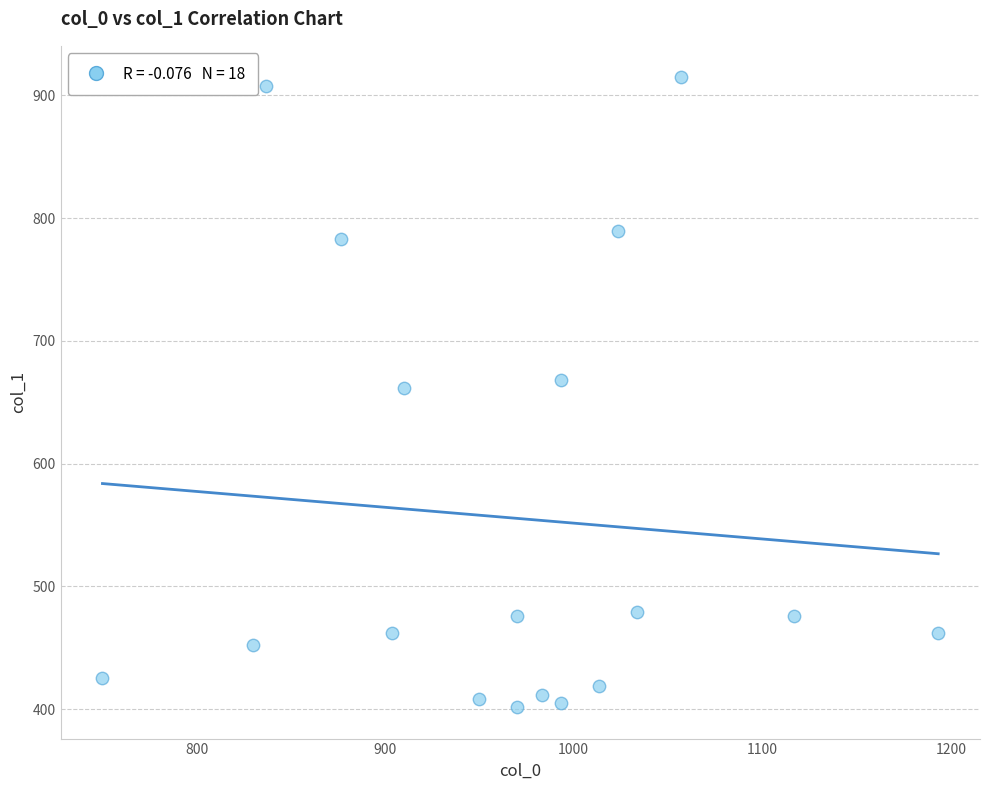

What is the range of Y values (max minus min)?

513.0